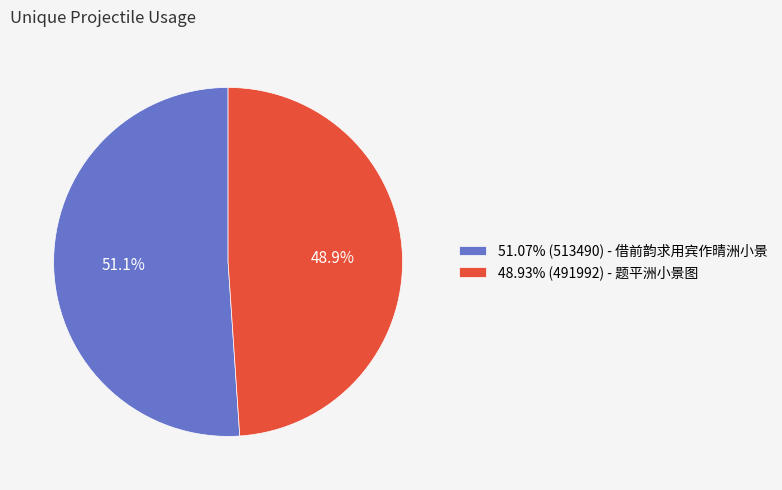

Is there a majority slice in this chart?

Yes